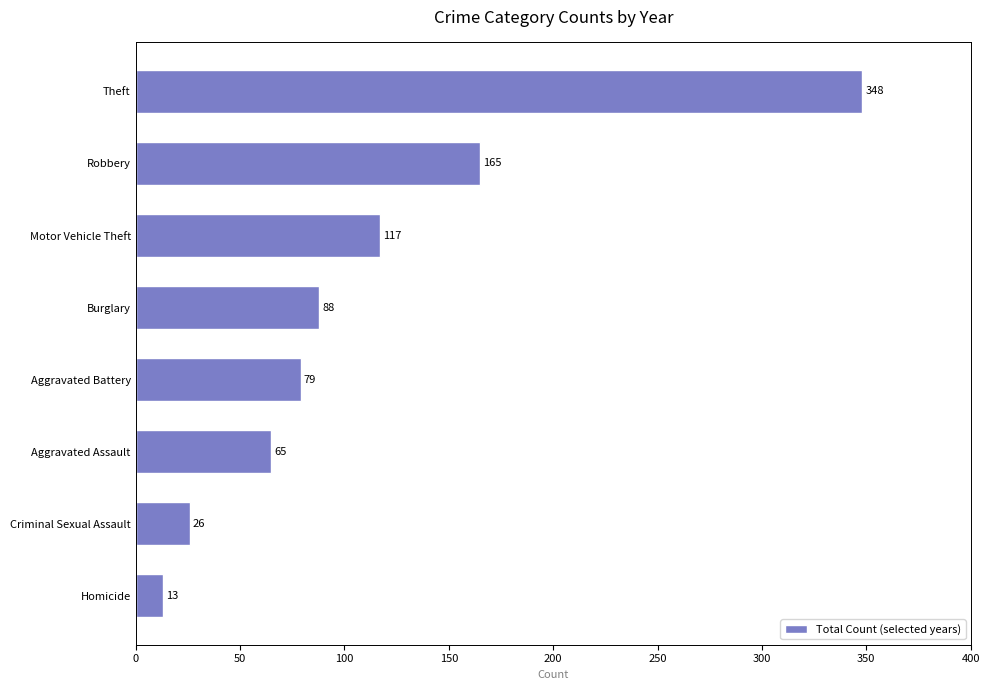

What is the sum of all values?

901